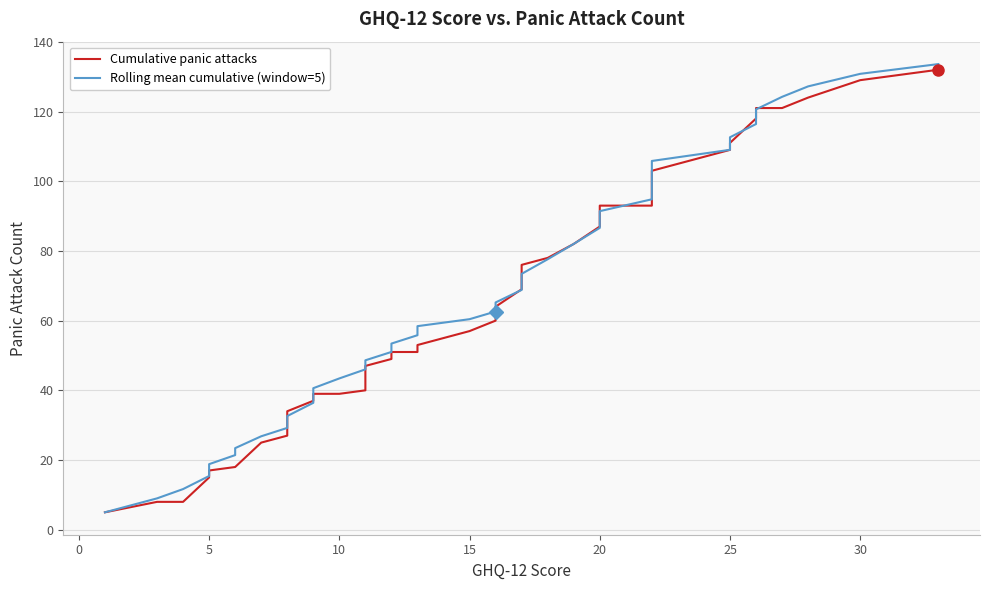

What is the minimum value for Cumulative panic attacks?

5.0